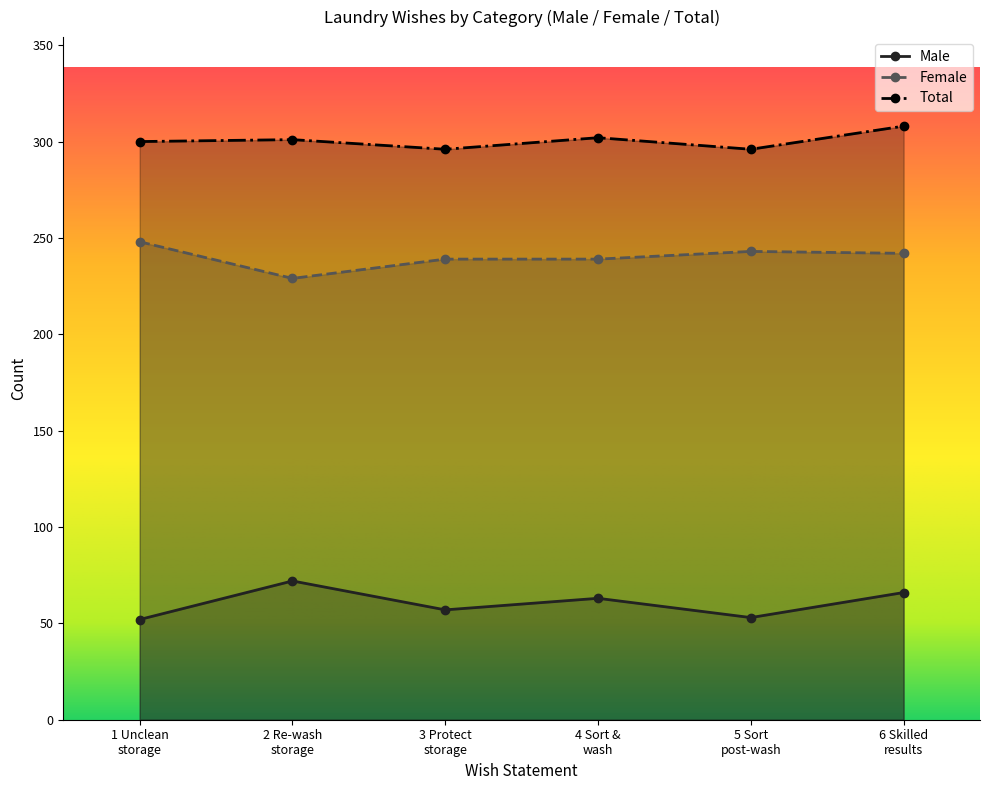

True or false: Female and Male intersect in this chart.

False